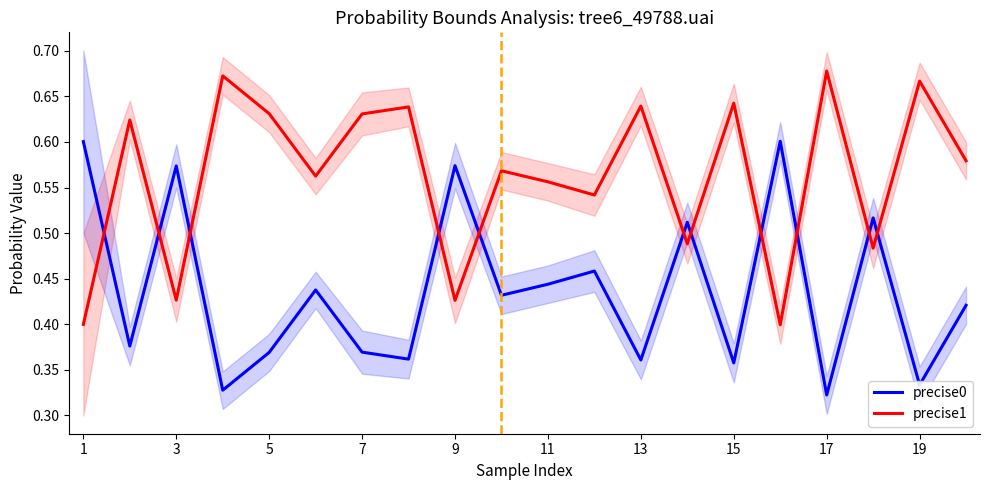

The precise1 series shows 0.1 at 1. True or false?

False